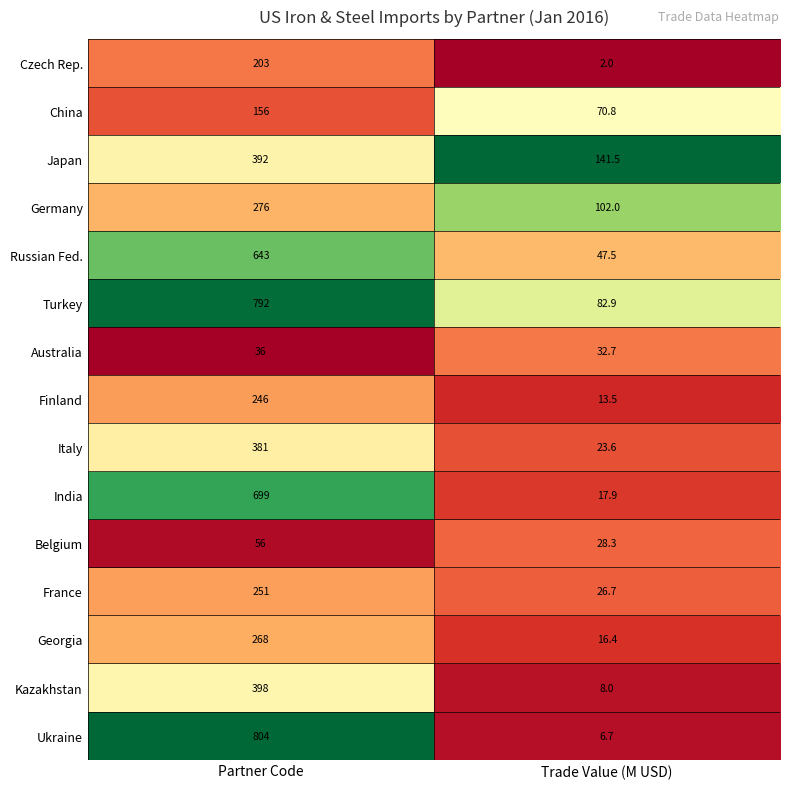

What is the difference between the maximum and minimum values in the Russian Fed. series?

595.5